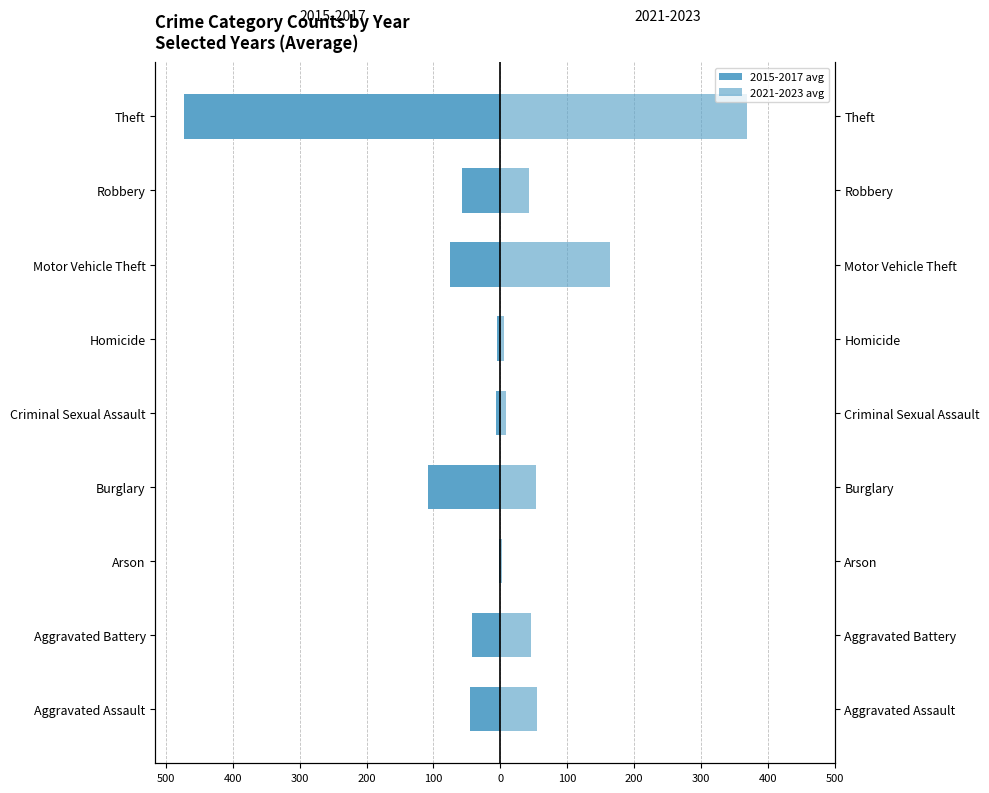

Reading right to left, list all the values displayed in this chart.

2015-2017 (avg): -473.7	-57.7	-74.7	-5.0	-7.0	-108.0	-2.3	-43.0	-45.3
2021-2023 (avg): 368.7	43.7	164.3	5.0	8.3	53.7	2.7	46.0	54.7